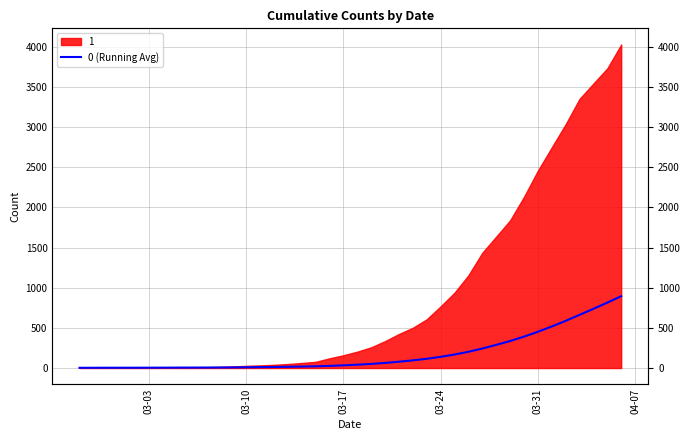

The chart shows a value of 694.5 at 32. True or false?

False